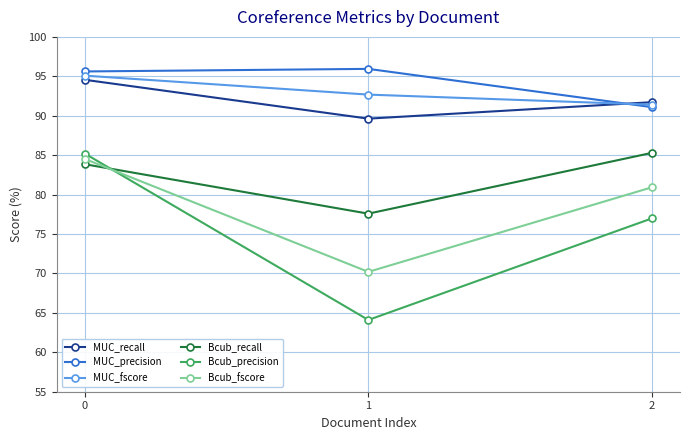

What is the difference between the Bcub_fscore values at 0 and 2?

3.6